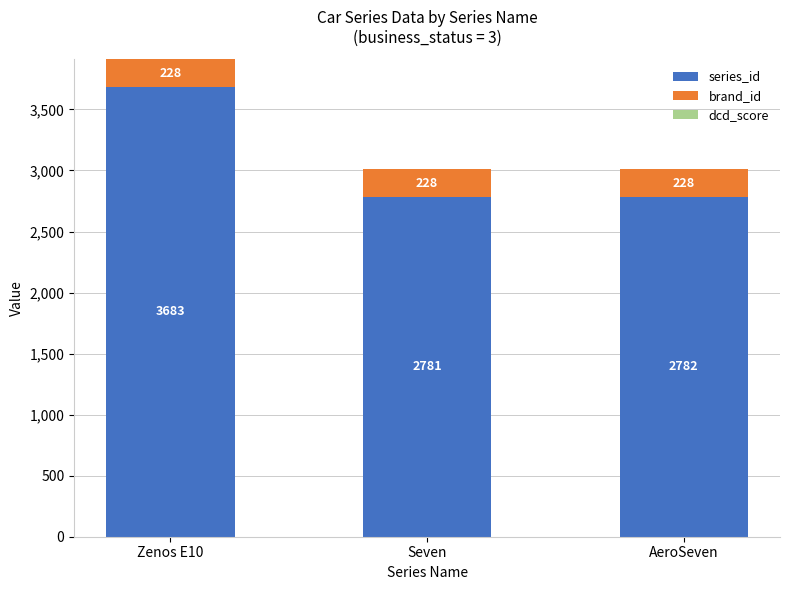

What is the lowest value of the series_id series?

2781